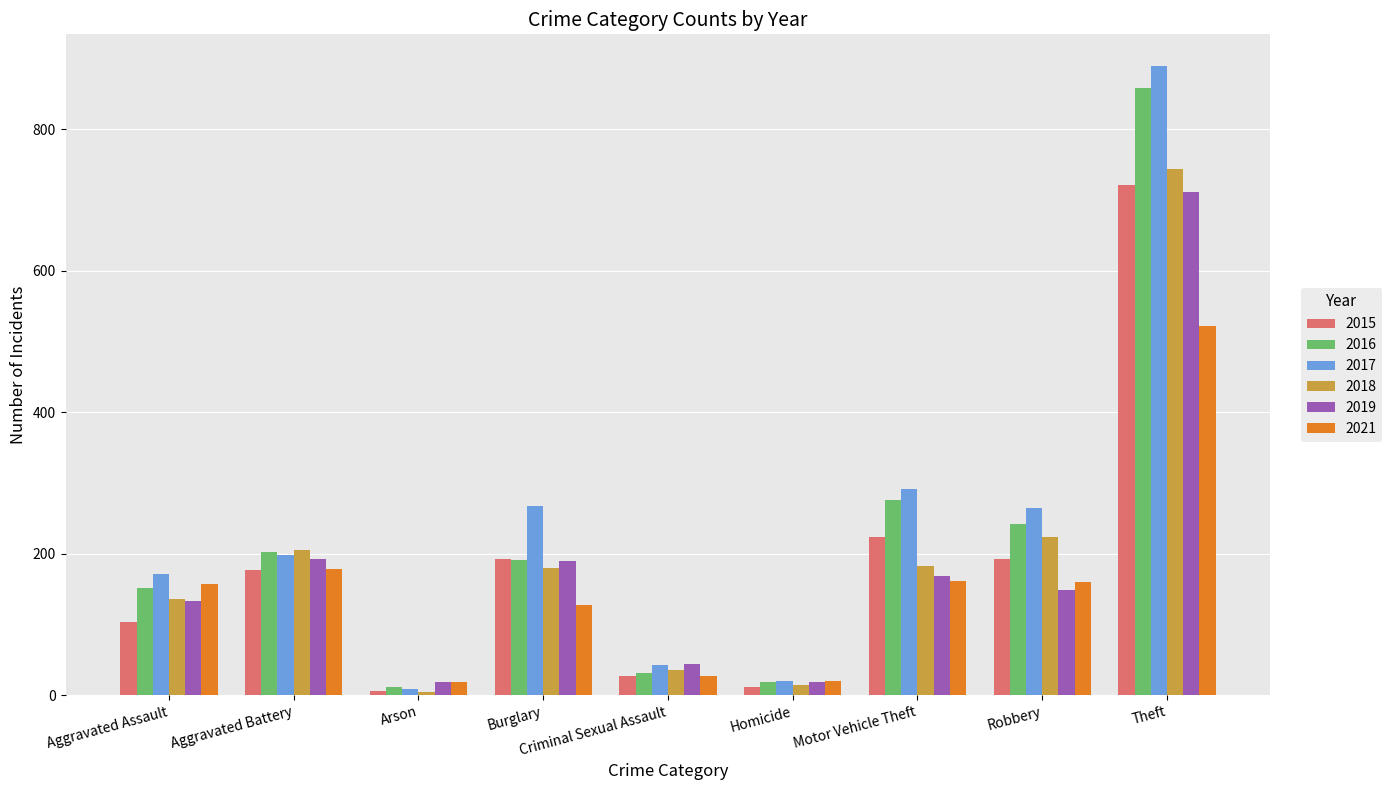

What is the sum of the 2019 values at Aggravated Battery and Aggravated Assault?

325